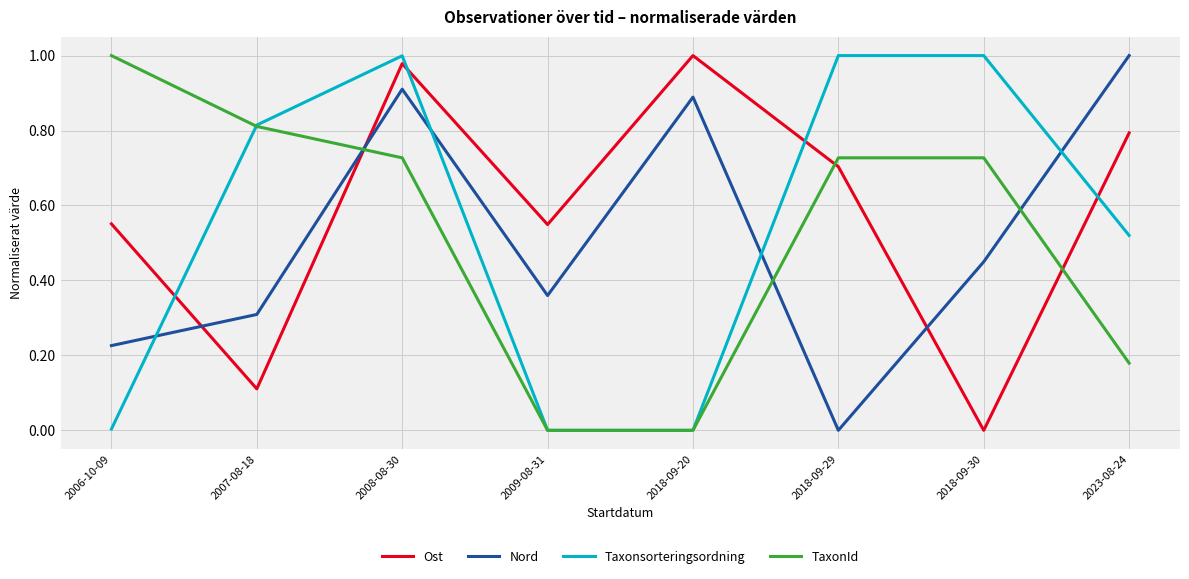

Between which two adjacent categories do Nord and Taxonsorteringsordning first intersect?

2006-10-09 and 2007-08-18